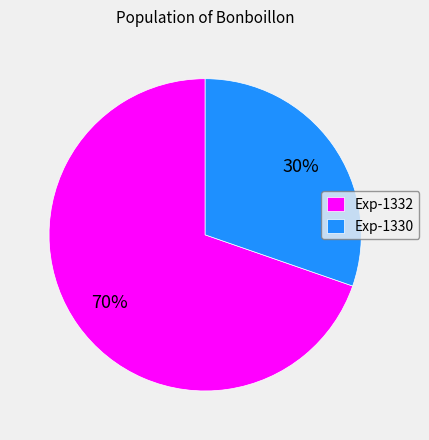

How many slices are in this pie chart?

2